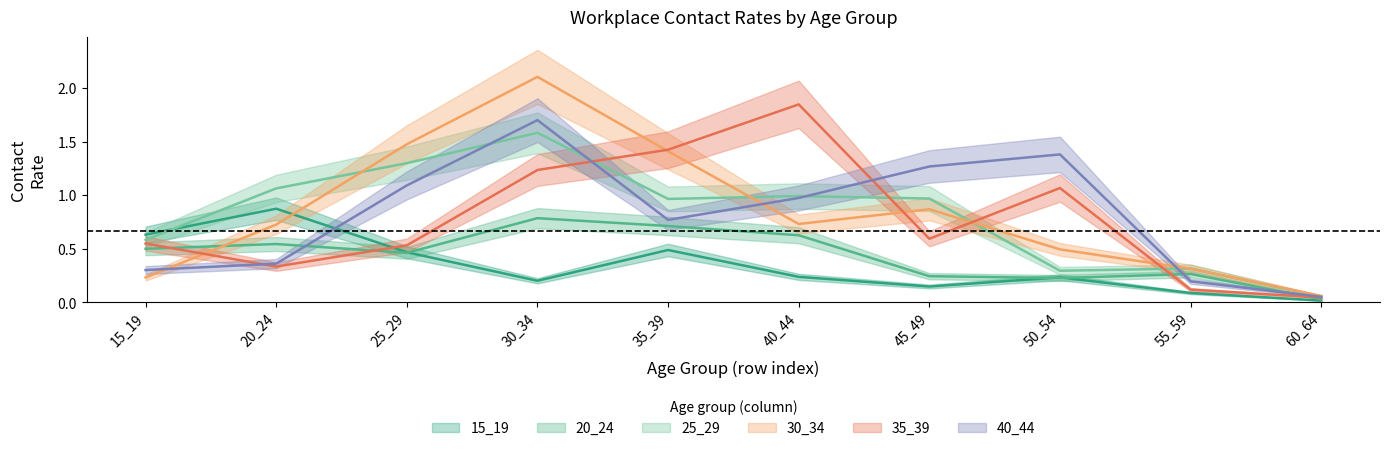

How many lines are shown in the chart?

6